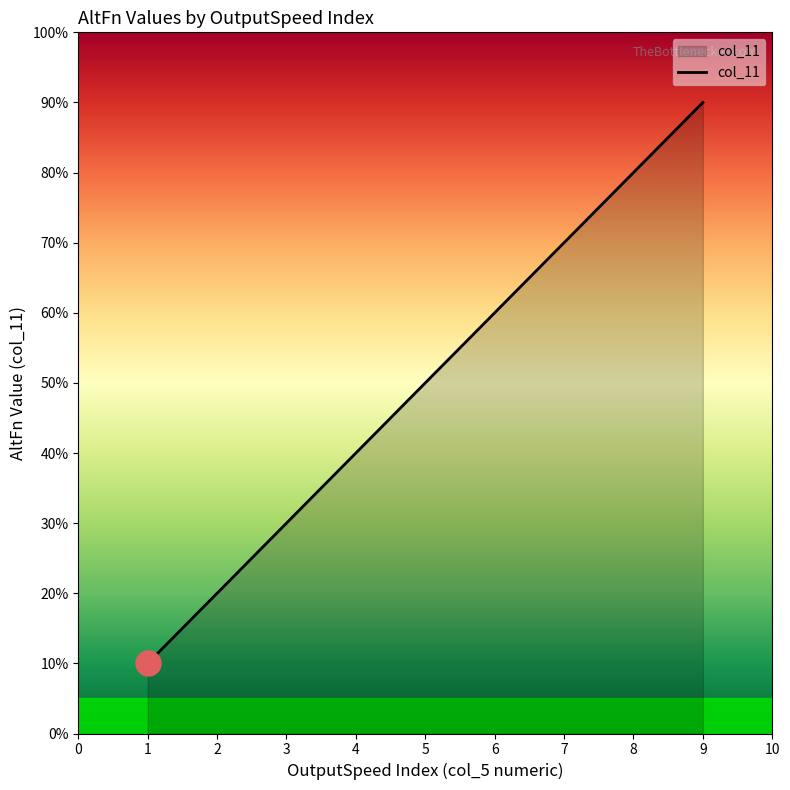

True or false: the data shows 10 at 6.

False